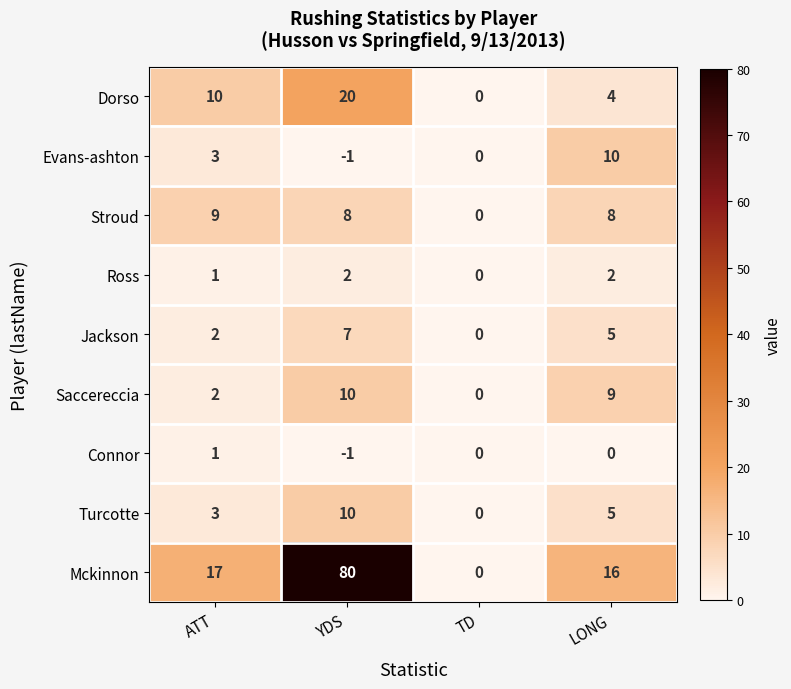

How many series are shown in this chart?

9